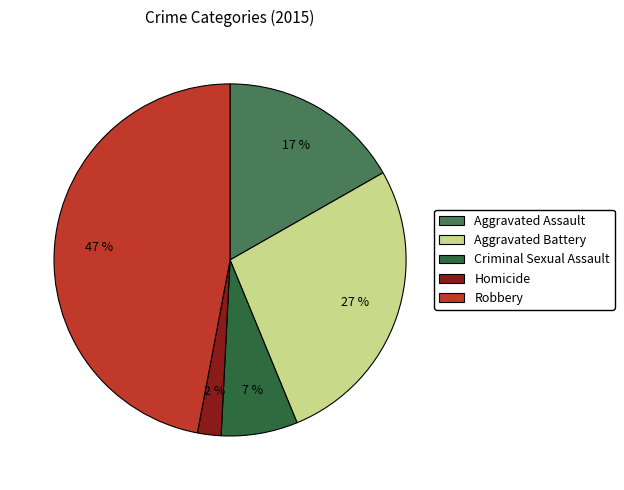

Does Aggravated Battery account for over 50% of the chart?

No